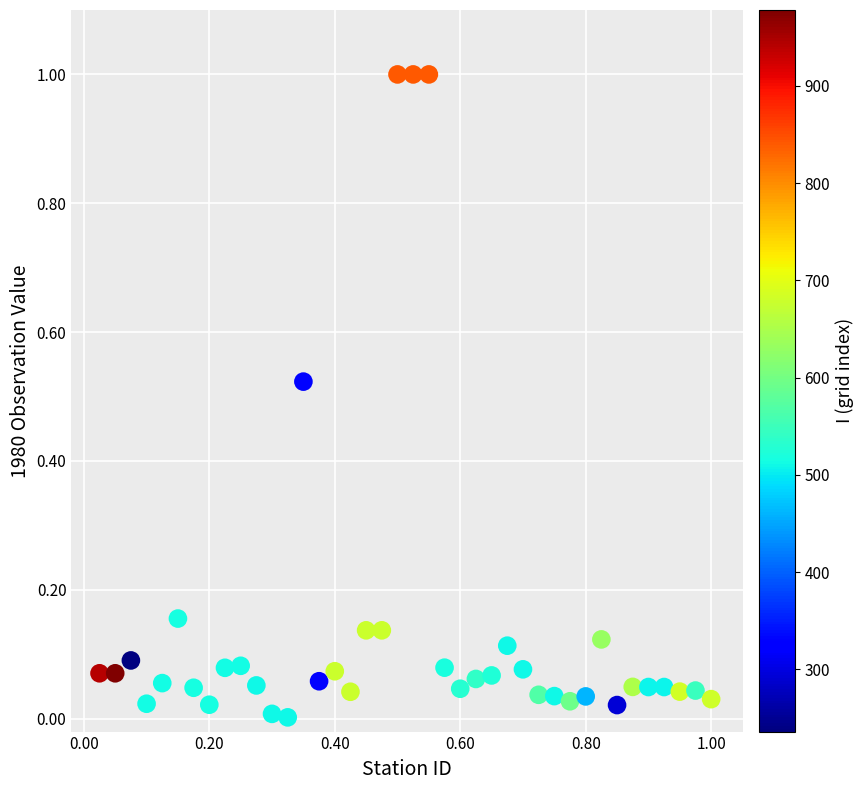

What is the range of Y values (max minus min)?

1.0